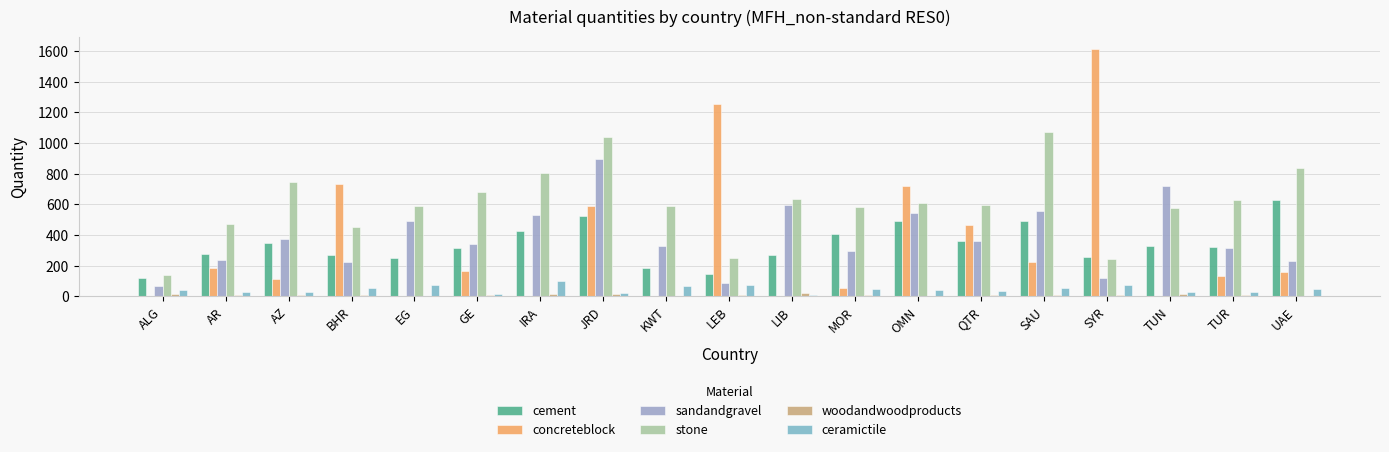

At which label does woodandwoodproducts first exceed 7?

ALG